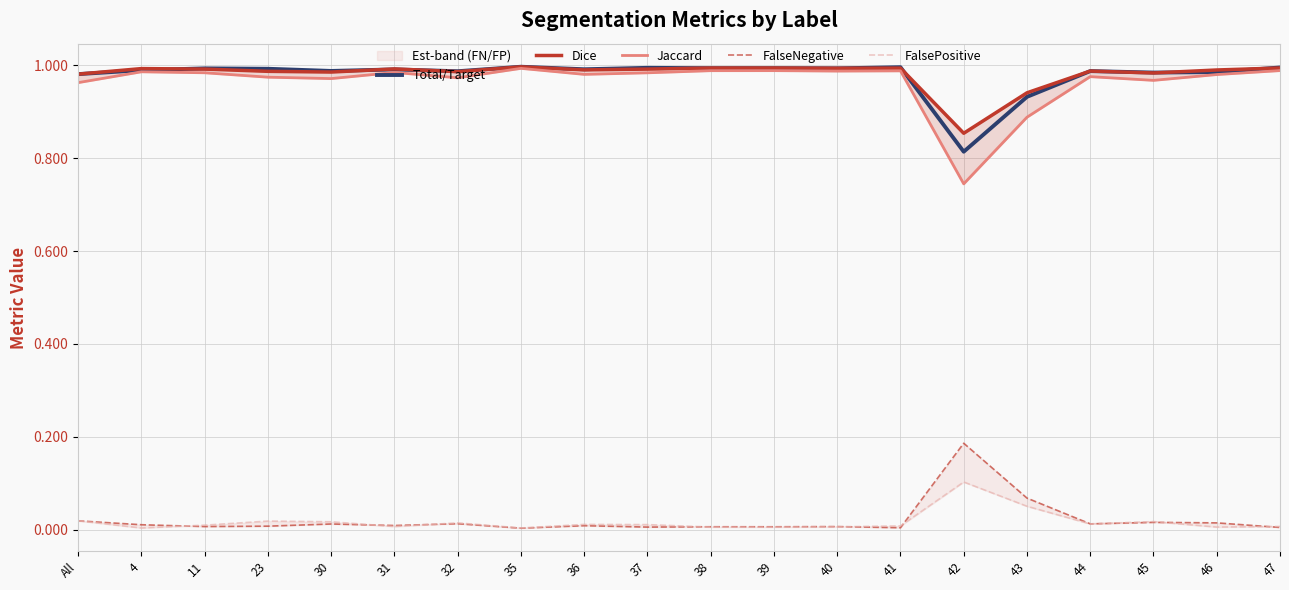

Where is the first local maximum for FalseNegative?

30